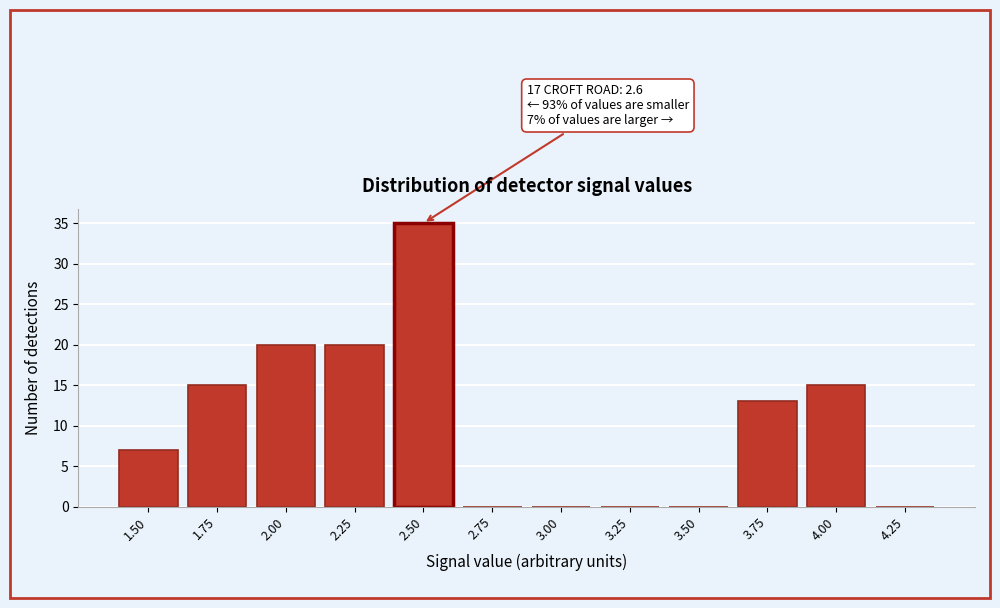

Reading left to right, transcribe all the data shown in this chart.

1.50=7	1.75=15	2.00=20	2.25=20	2.50=35	2.75=0	3.00=0	3.25=0	3.50=0	3.75=13	4.00=15	4.25=0